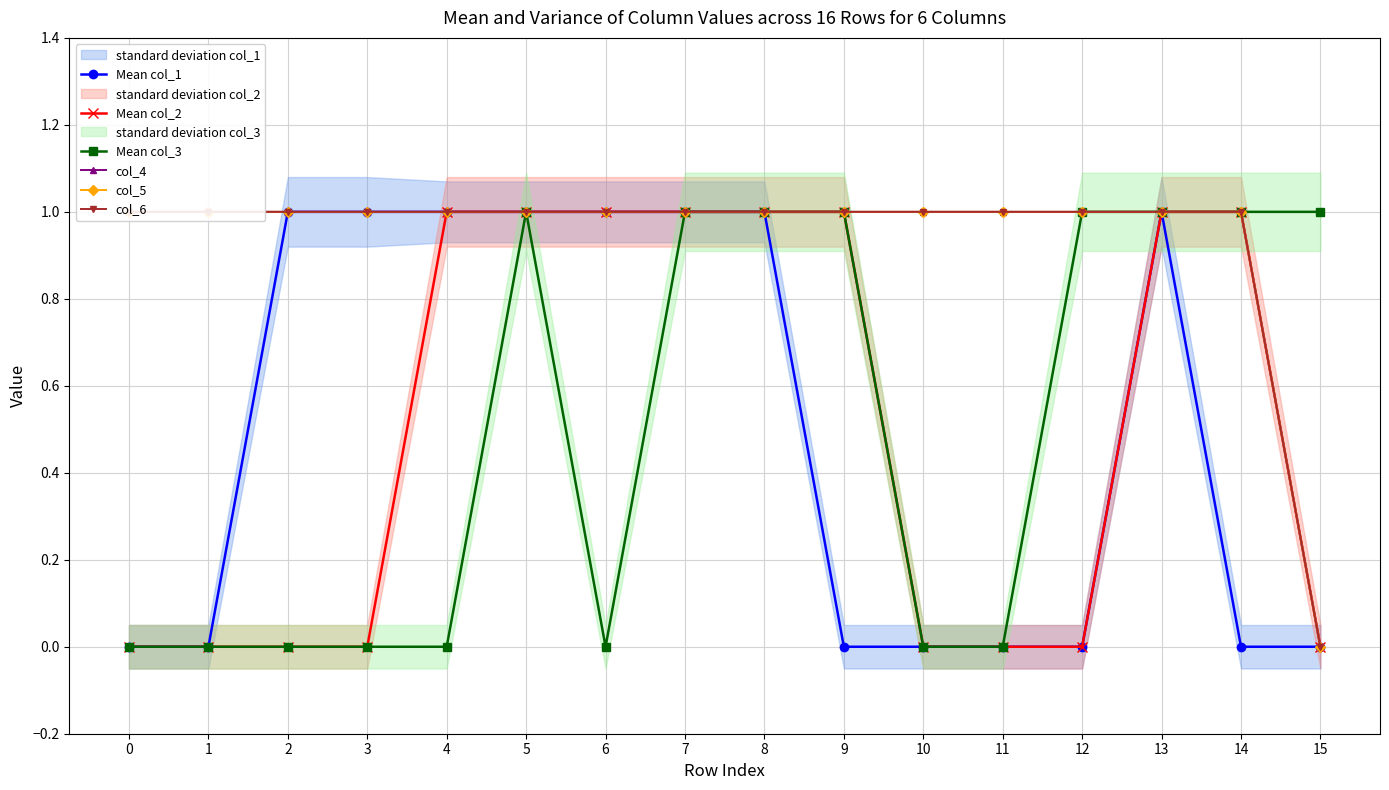

True or false: Mean col_3 and col_4 cross at least once.

False